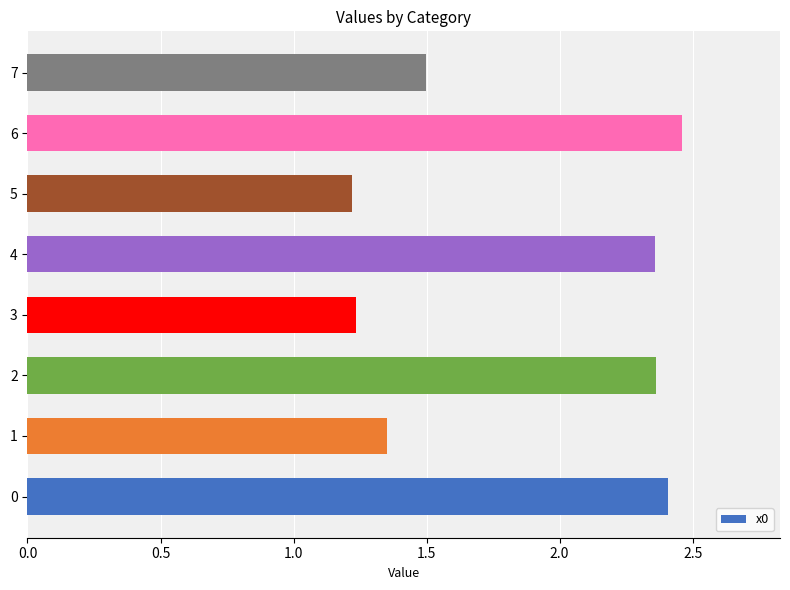

True or false: the data shows 2.4 at 4.

True